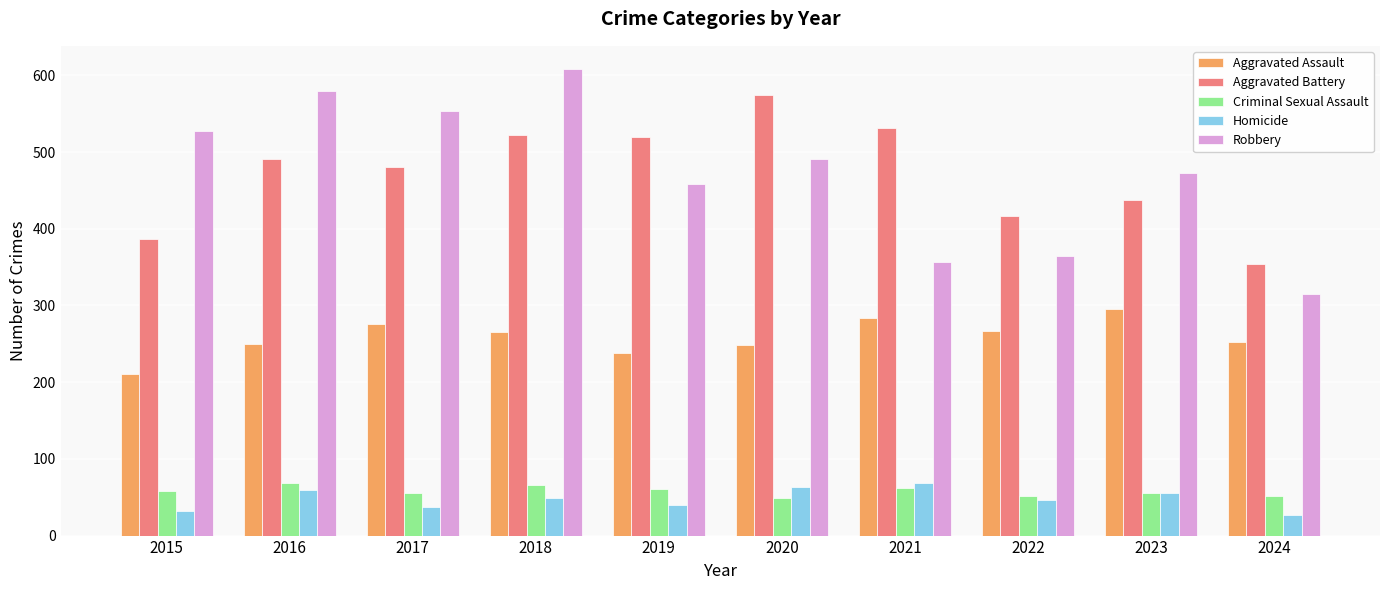

How many bars are there in total?

50